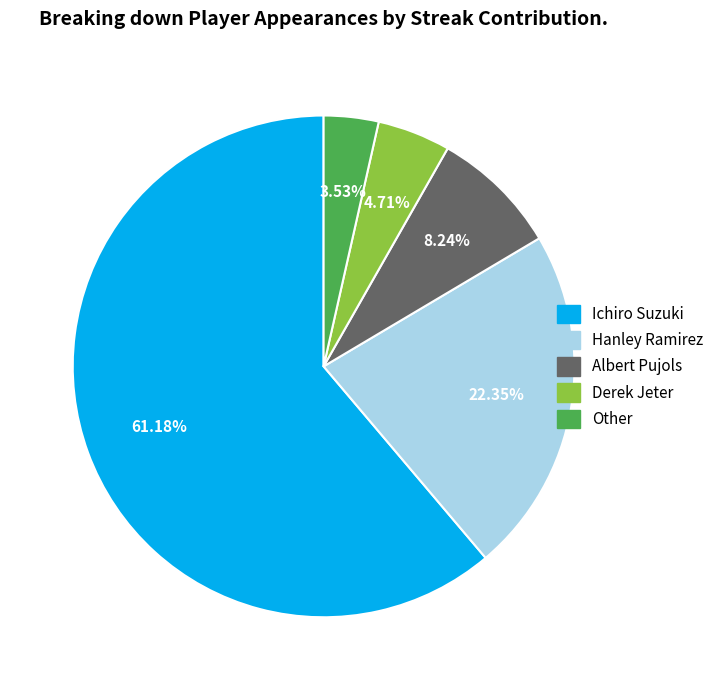

What is the majority slice?

Ichiro Suzuki